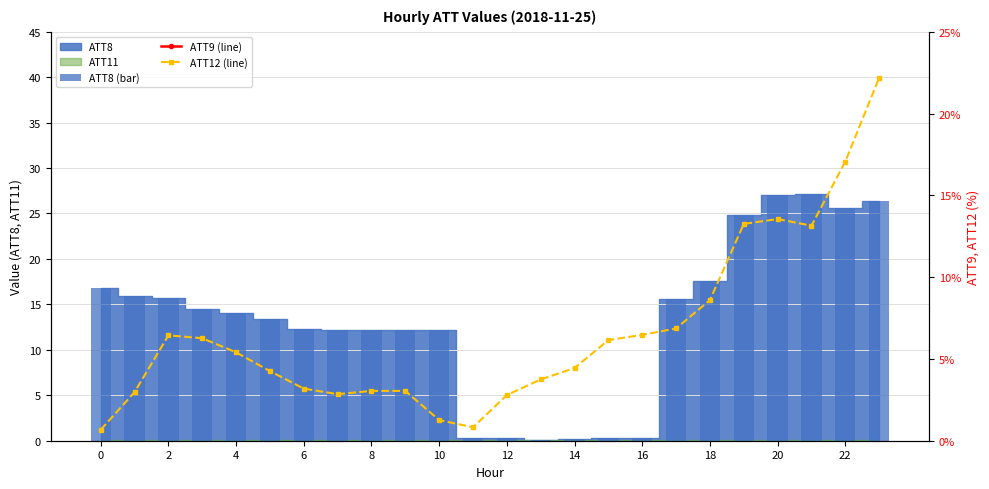

Reading left to right, list all the values displayed in this chart.

ATT8 (bar): 16800.0	15900.0	15700.0	14500.0	14000.0	13400.0	12300.0	12200.0	12200.0	12200.0	12200.0	300.0	300.0	100.0	200.0	300.0	300.0	15600.0	17600.0	24800.0	27000.0	27200.0	25600.0	26400.0
ATT9 (line): 47.0	47.0	47.1	46.3	43.5	42.2	42.1	41.1	43.0	45.6	46.3	47.5	50.2	55.2	56.0	59.2	61.2	60.5	58.0	61.4	62.1	55.8	52.2	51.1
ATT12 (line): 0.7	3.0	6.4	6.3	5.4	4.3	3.2	2.8	3.0	3.0	1.3	0.8	2.8	3.7	4.4	6.2	6.5	6.9	8.6	13.3	13.6	13.1	17.1	22.2